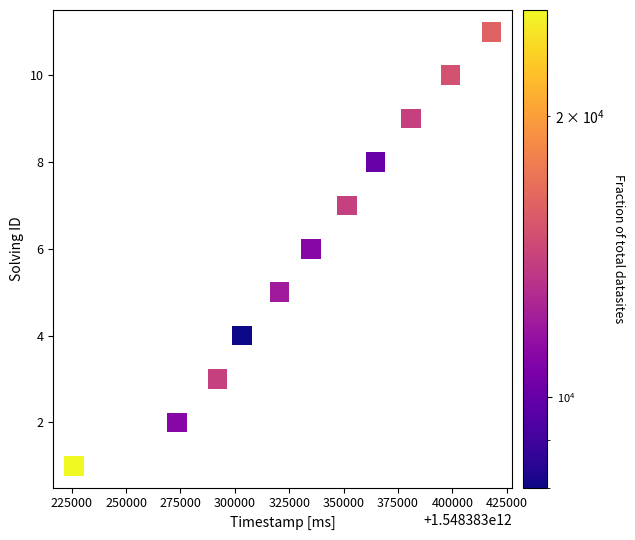

What is the average X value?

1548383333149